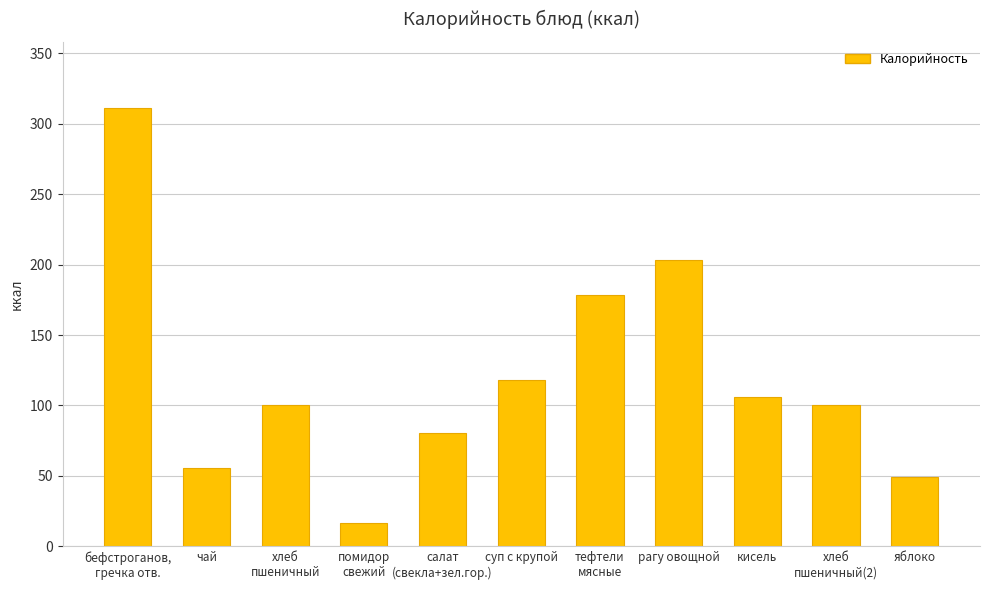

What is the sum of all values?

1320.2